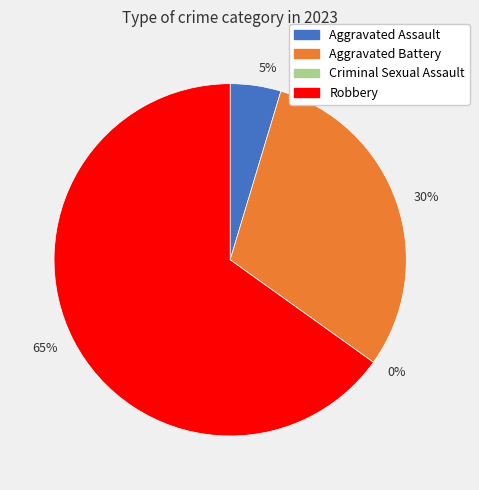

Is it true that Aggravated Assault is 5% of the pie?

True